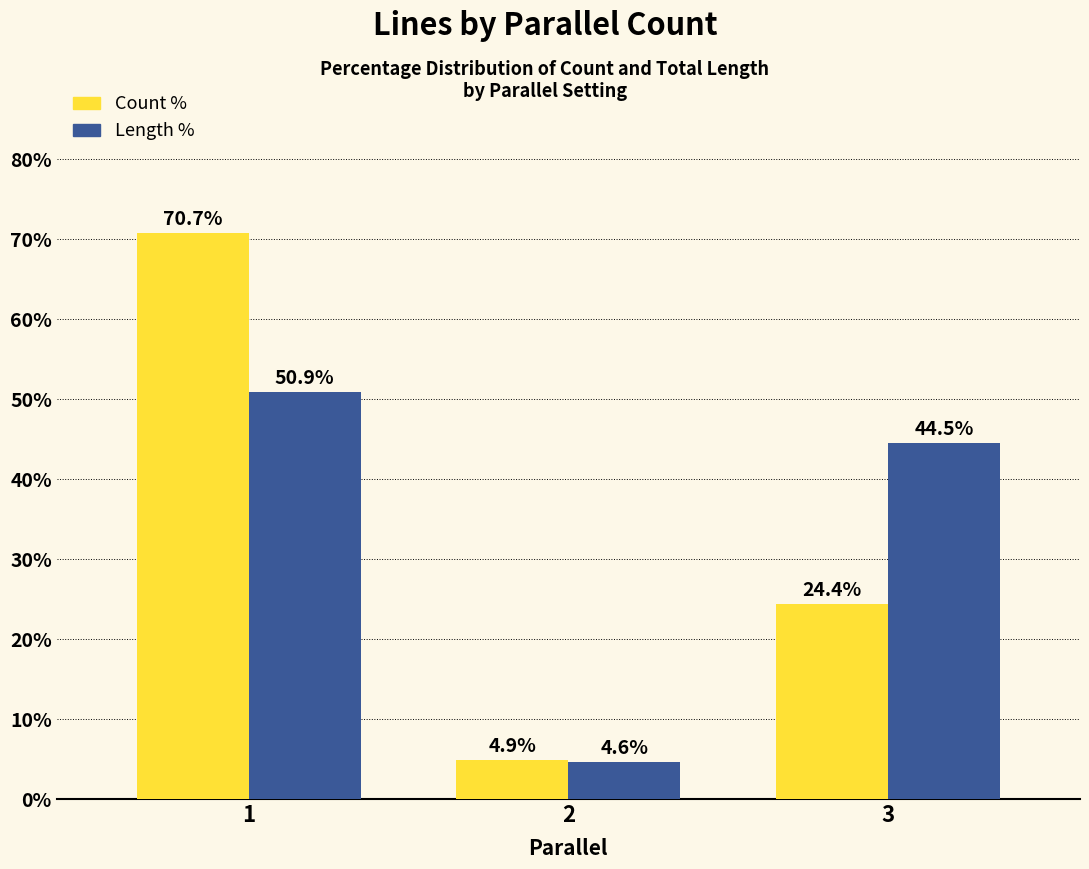

Which series has the widest spread of values?

Count %